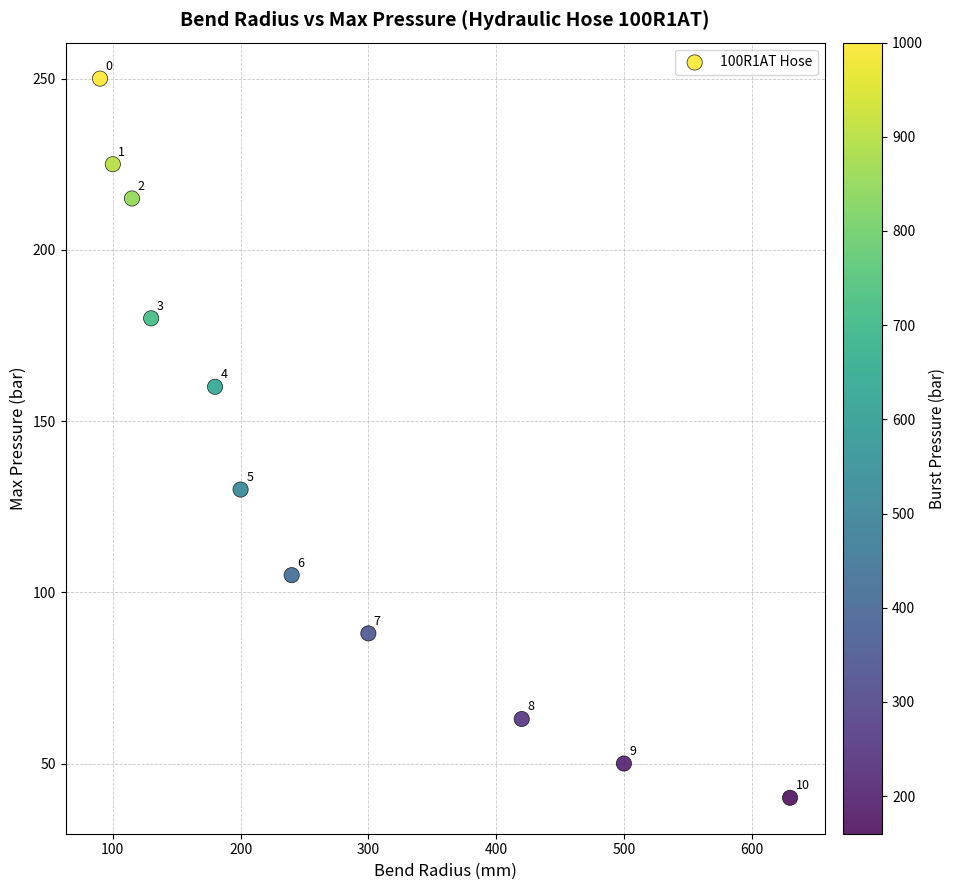

What is the average Y value?

137